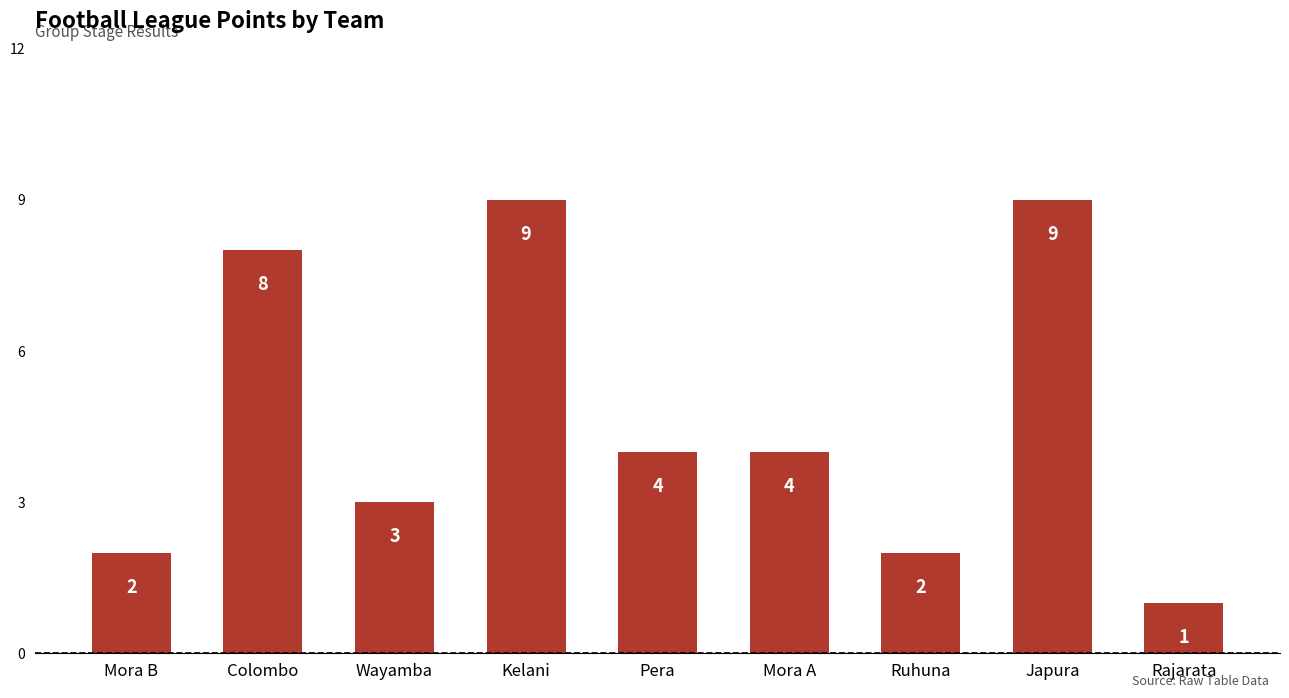

What is the minimum value shown in the chart?

1